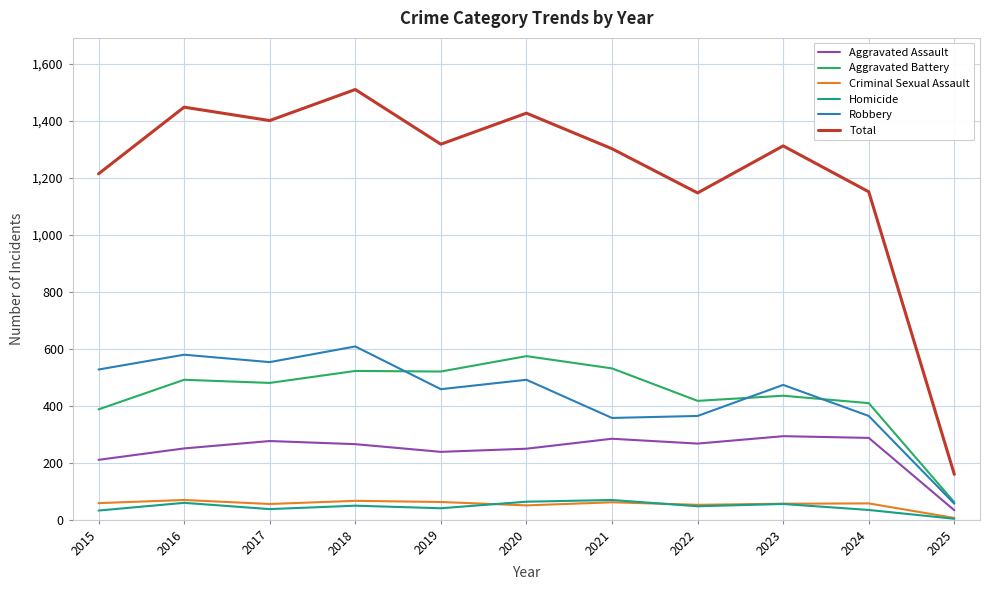

Between 2023 and 2025, which series saw the biggest shift?

Total